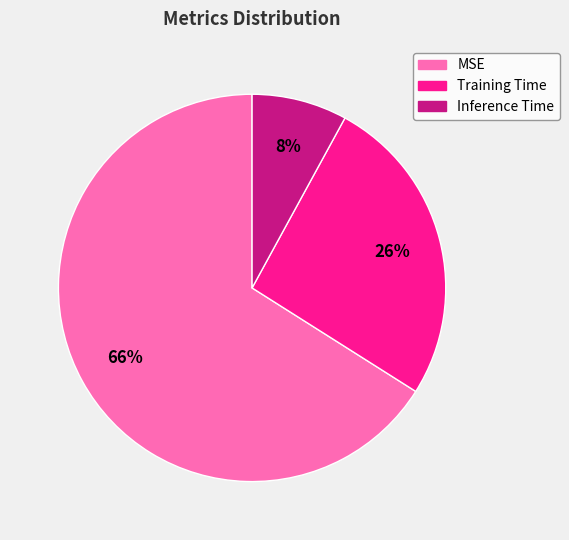

What is the majority slice?

MSE